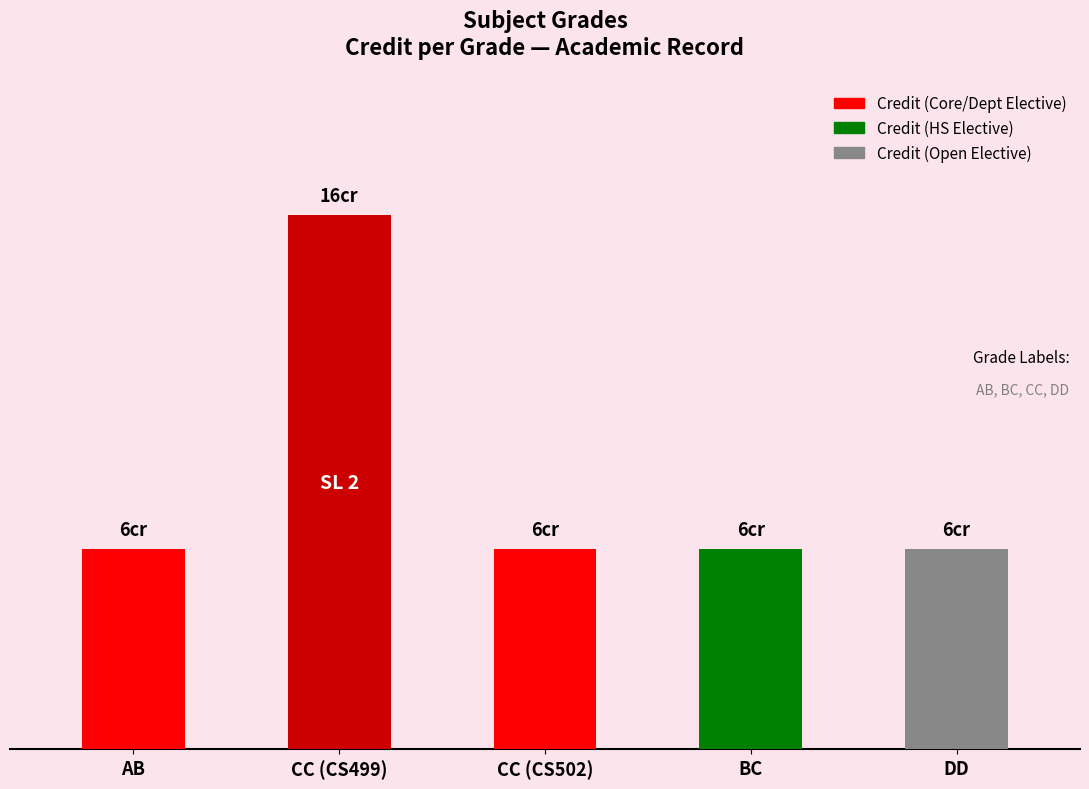

Are the bars horizontal?

No